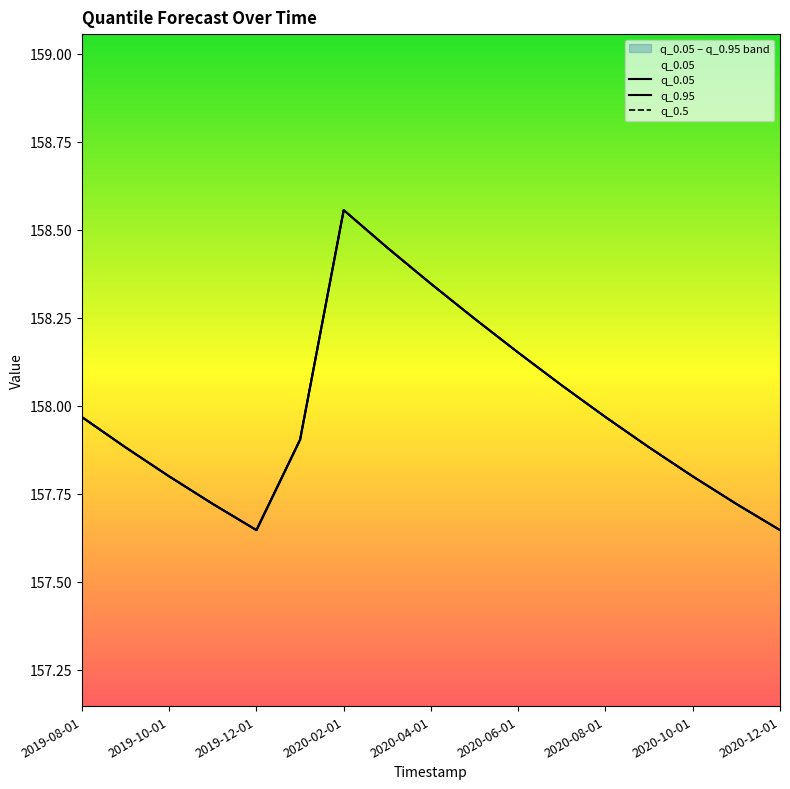

Reading left to right, transcribe all the data shown in this chart.

q_0.05: 158.0	157.9	157.8	157.7	157.6	157.9	158.6	158.4	158.3	158.2	158.2	158.1	158.0	157.9	157.8	157.7	157.6
q_0.95: 158.0	157.9	157.8	157.7	157.6	157.9	158.6	158.4	158.3	158.2	158.2	158.1	158.0	157.9	157.8	157.7	157.6
q_0.5: 158.0	157.9	157.8	157.7	157.6	157.9	158.6	158.4	158.3	158.2	158.2	158.1	158.0	157.9	157.8	157.7	157.6